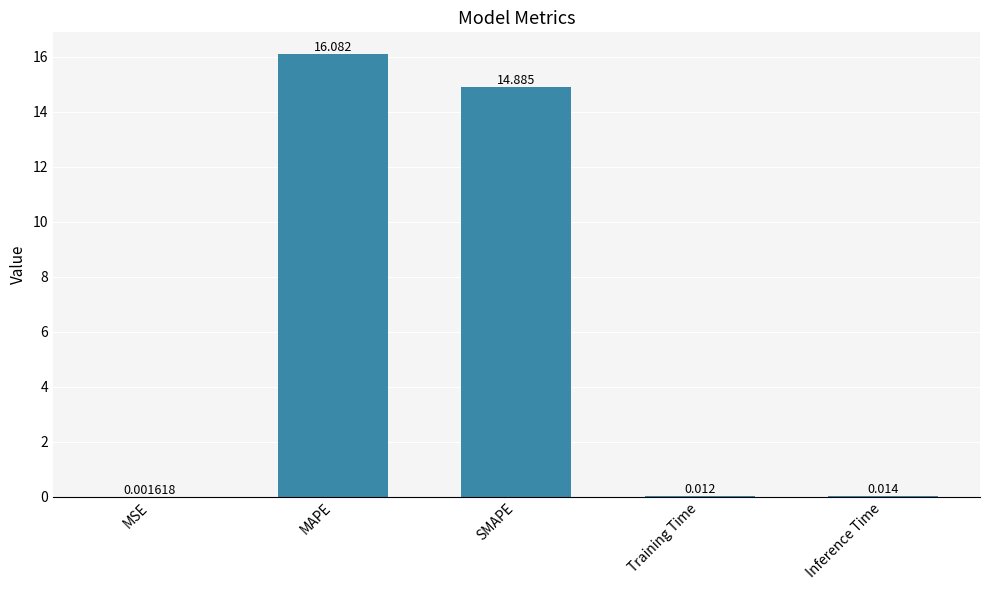

How many series are shown in this chart?

1